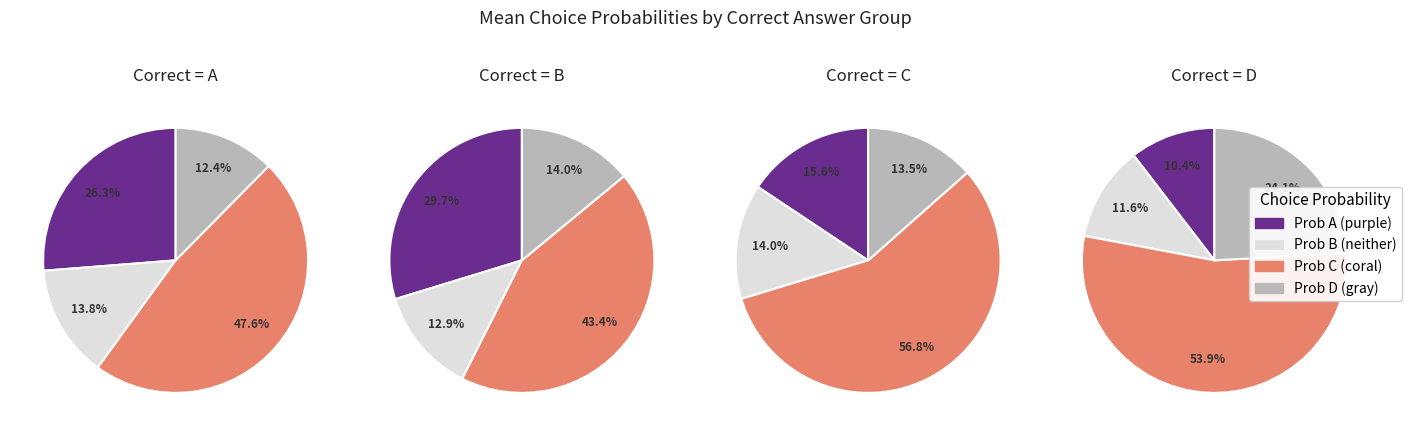

At 6, list the series in order from largest to smallest.

C, A, D, B